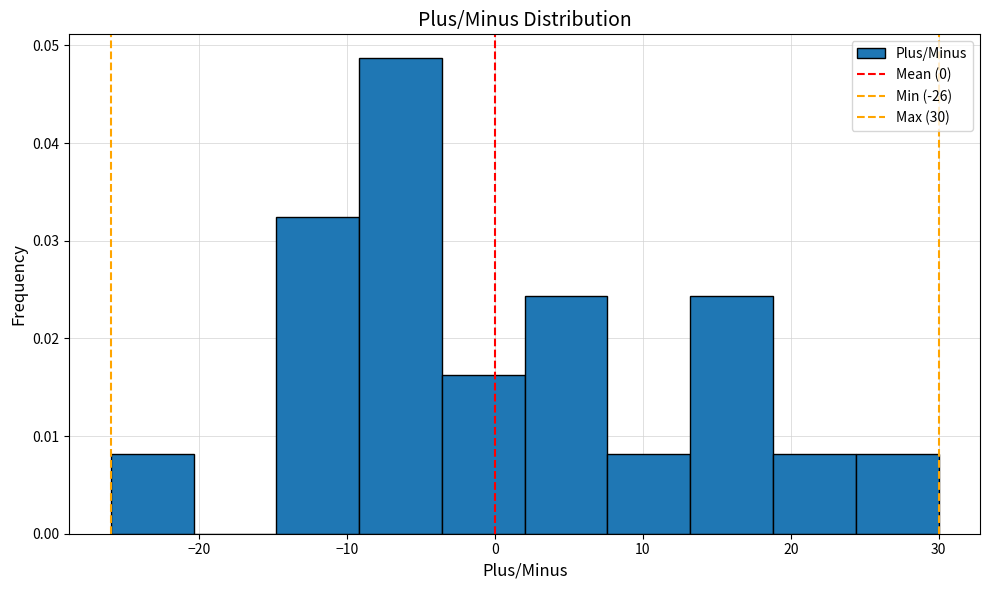

Over which range of the x-axis is the bar tallest?

-9.2 to -3.6